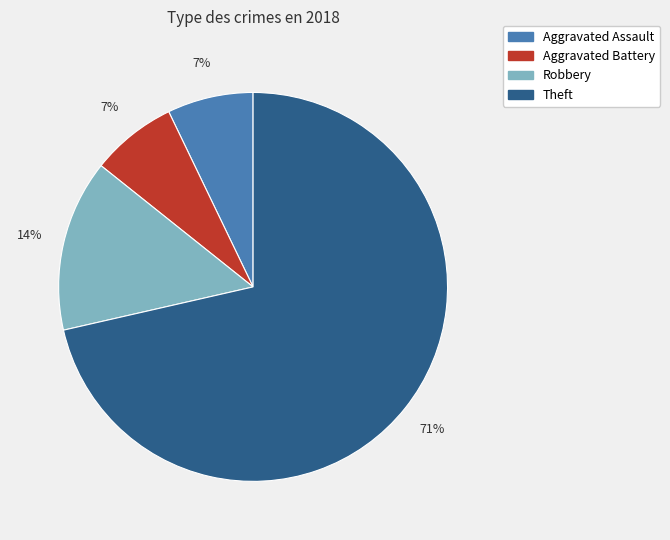

To the nearest percent, what is the average slice percentage?

25%